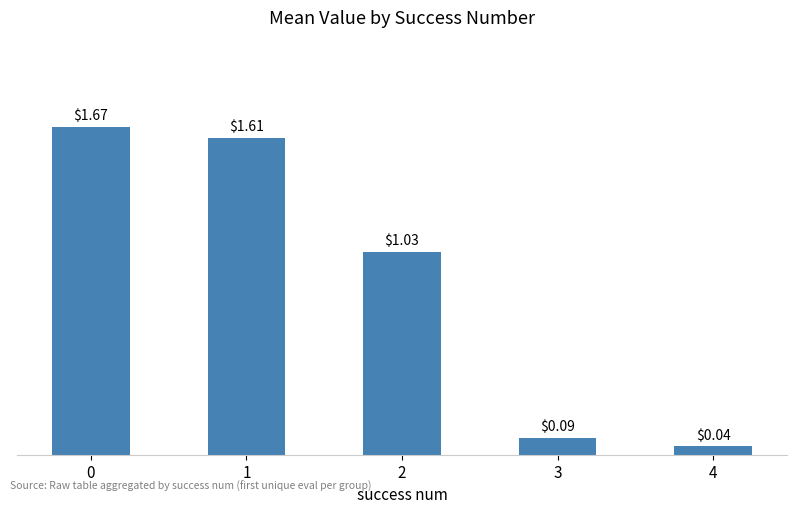

What is the change in value from 1 to 2?

-0.6